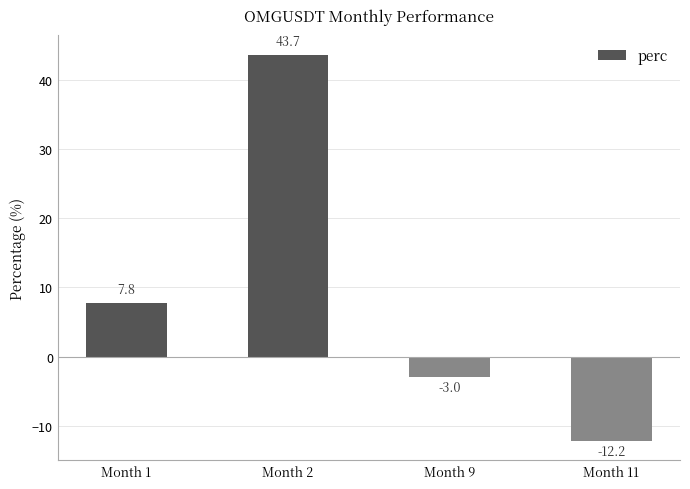

At which label does the data first exceed 7?

Month 1